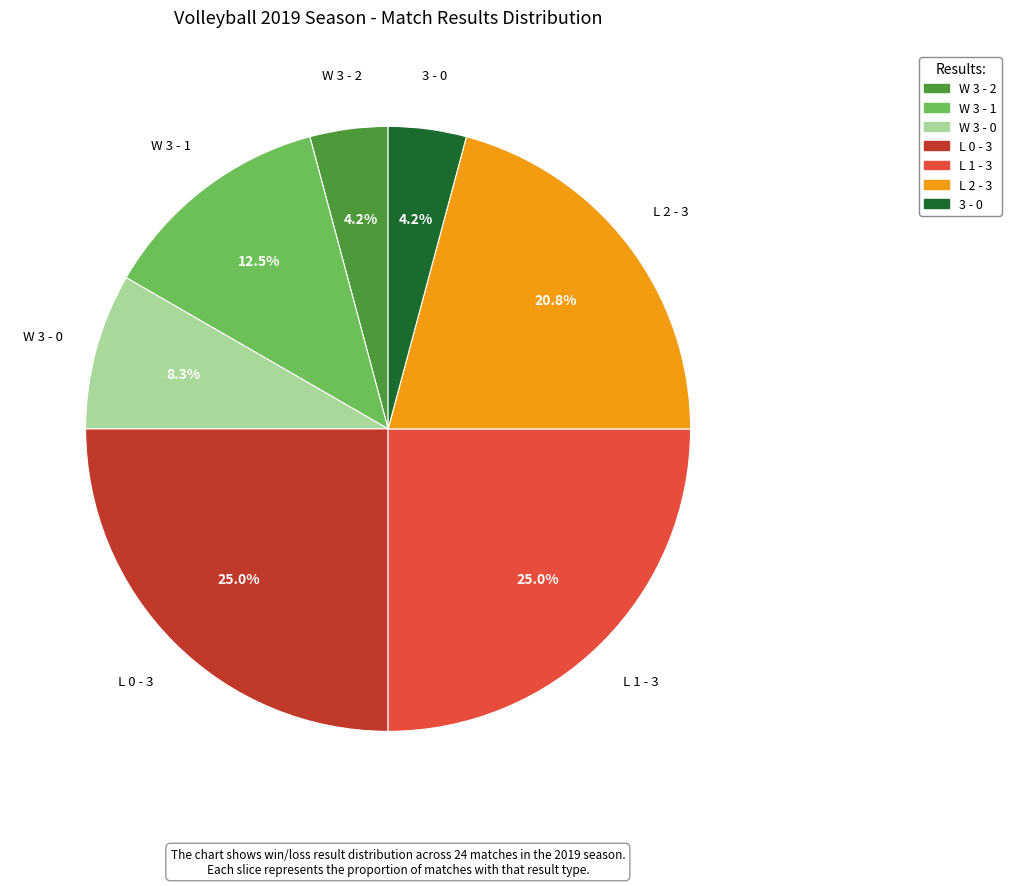

Combined, do W 3 - 0 and W 3 - 1 account for over 50%?

No